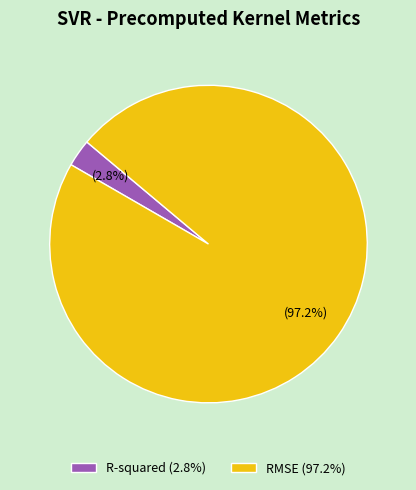

Count the number of slices in the pie.

2